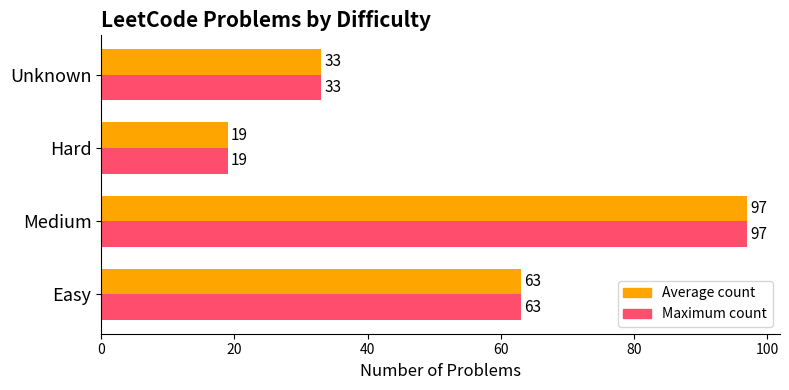

At which category is the sum across all series the highest?

Medium